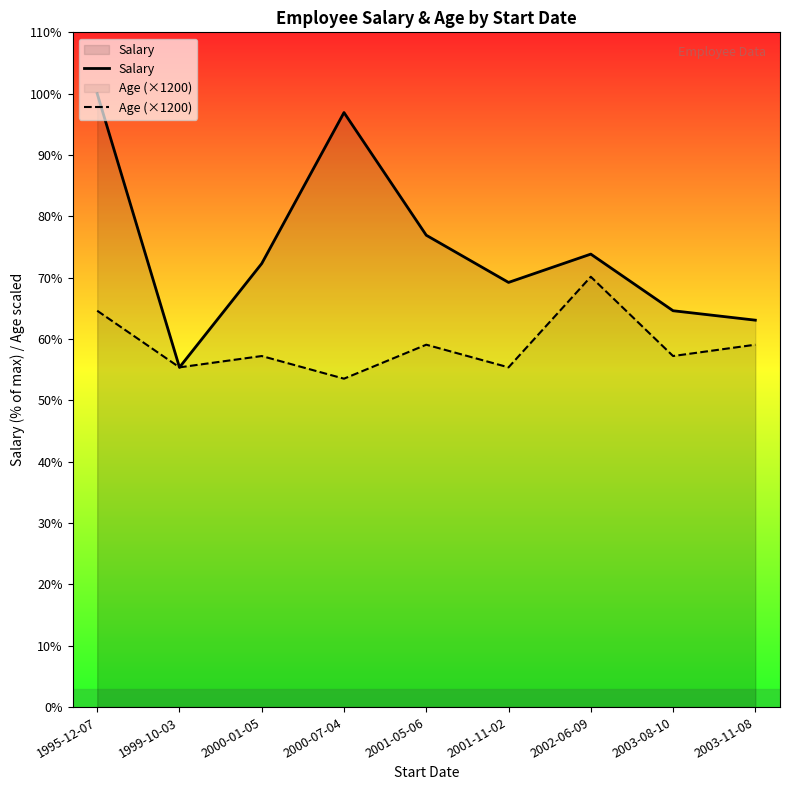

Which series has the largest total across all categories?

Salary